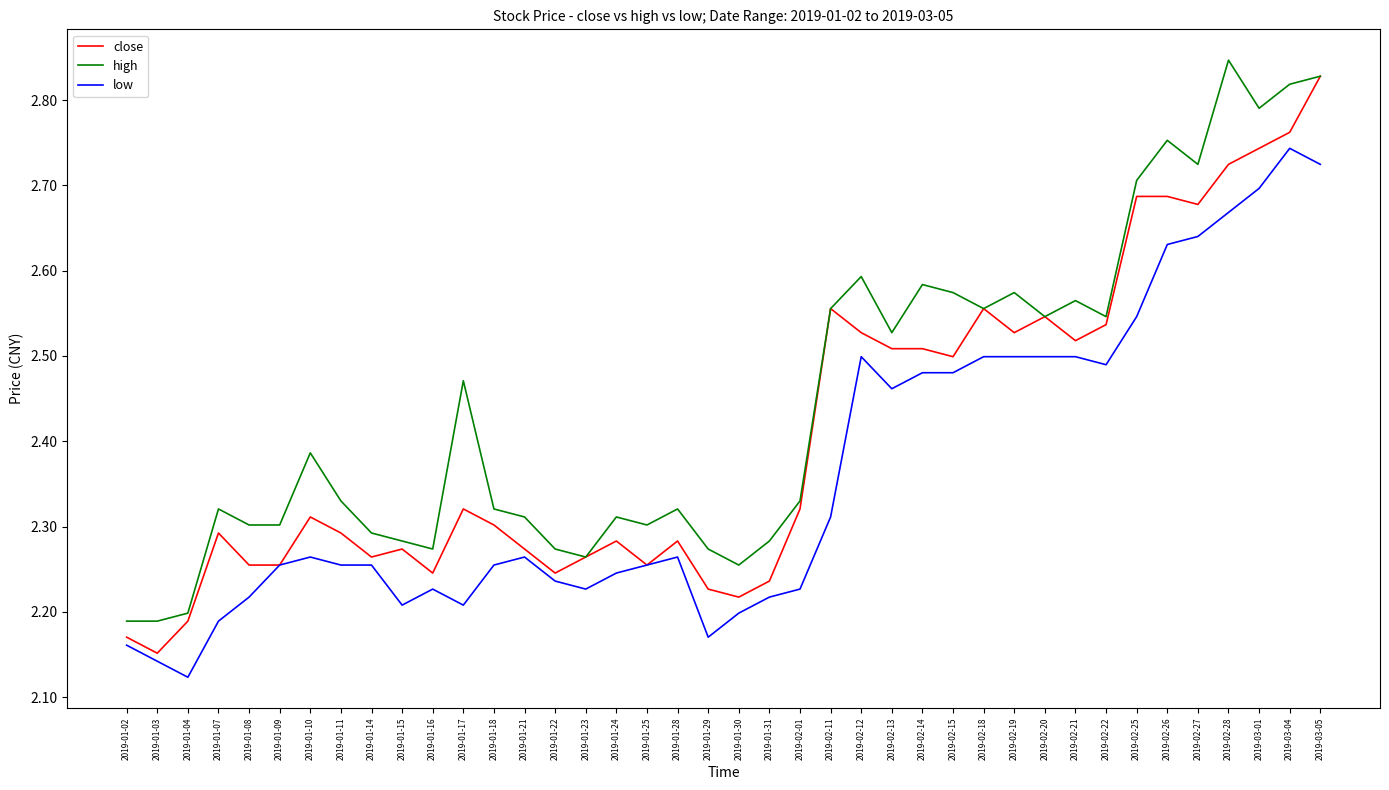

At 2019-03-01, list the series in order from smallest to largest.

low, close, high